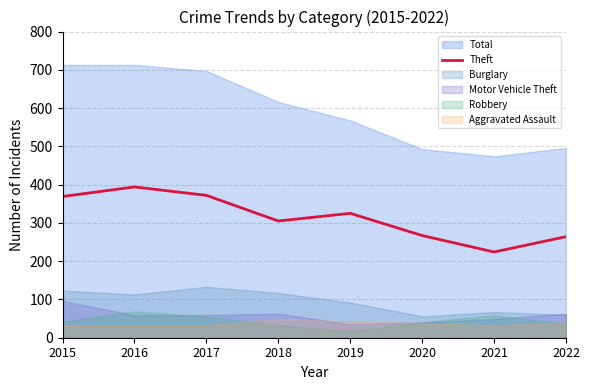

Where is the data nearest to the value 309?

2018